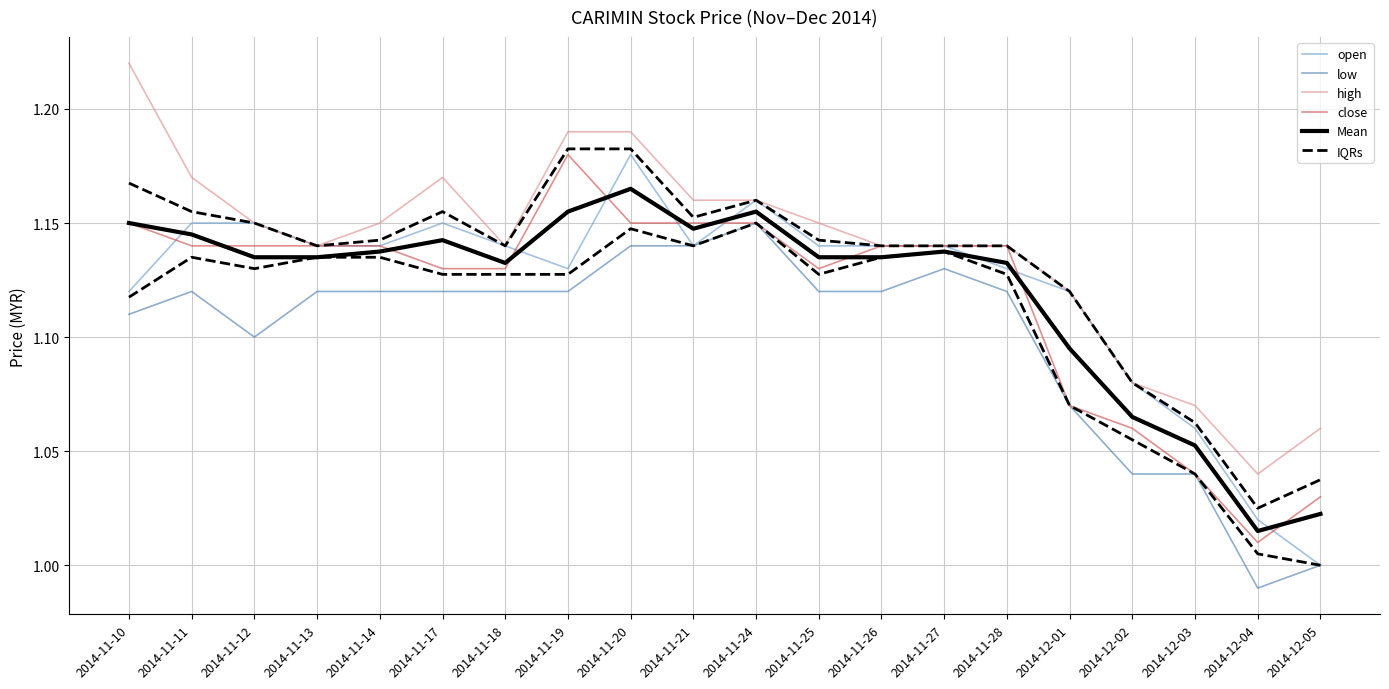

Is this an area chart (filled region under the line)?

No